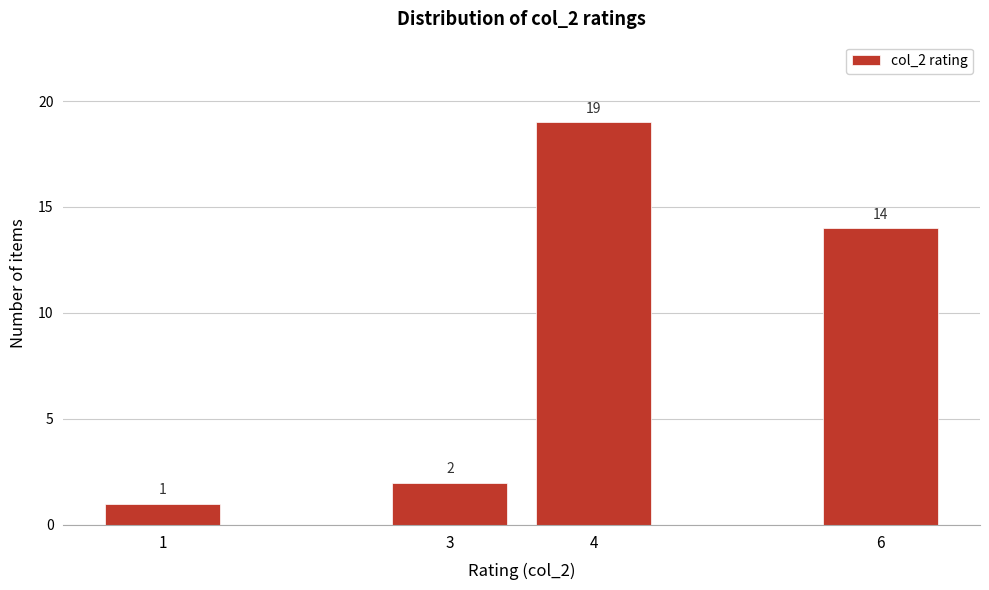

Reading left to right, list all the values displayed in this chart.

1	2	19	14